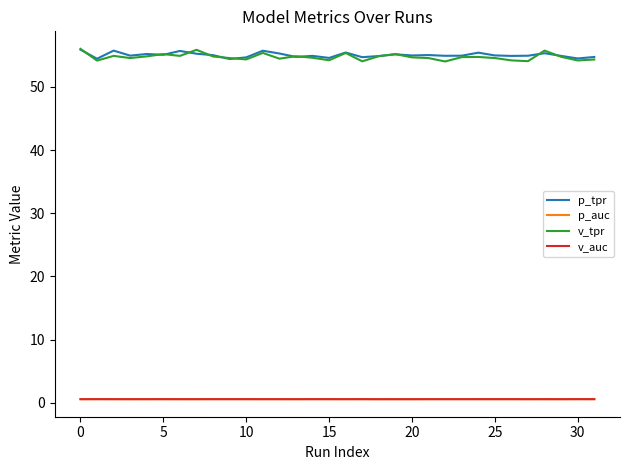

What are all the series names shown in the legend?

p_tpr, p_auc, v_tpr, v_auc